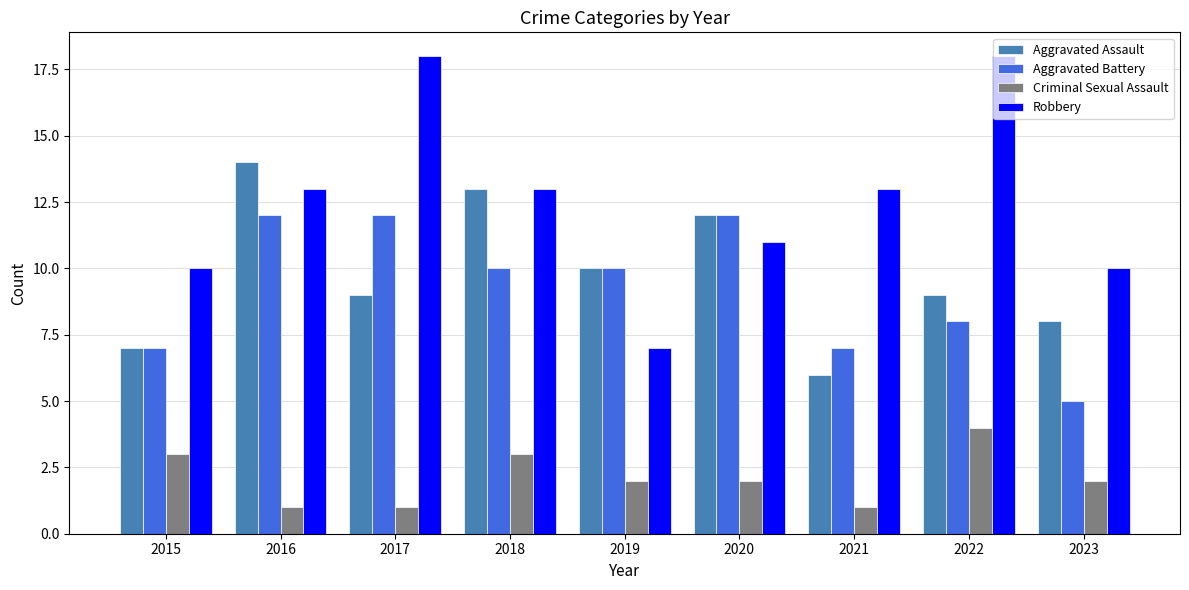

What are all the series names shown in the legend?

Aggravated Assault, Aggravated Battery, Criminal Sexual Assault, Robbery